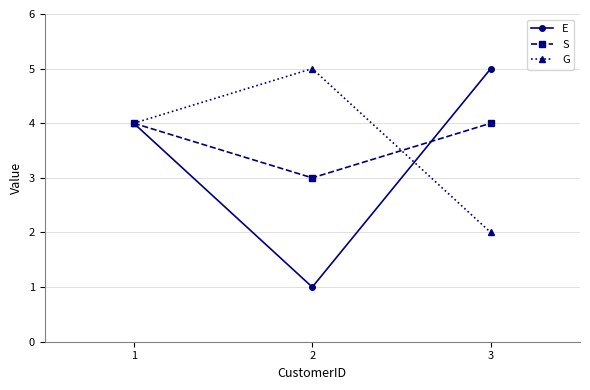

What is the difference between the maximum and minimum values in the S series?

1